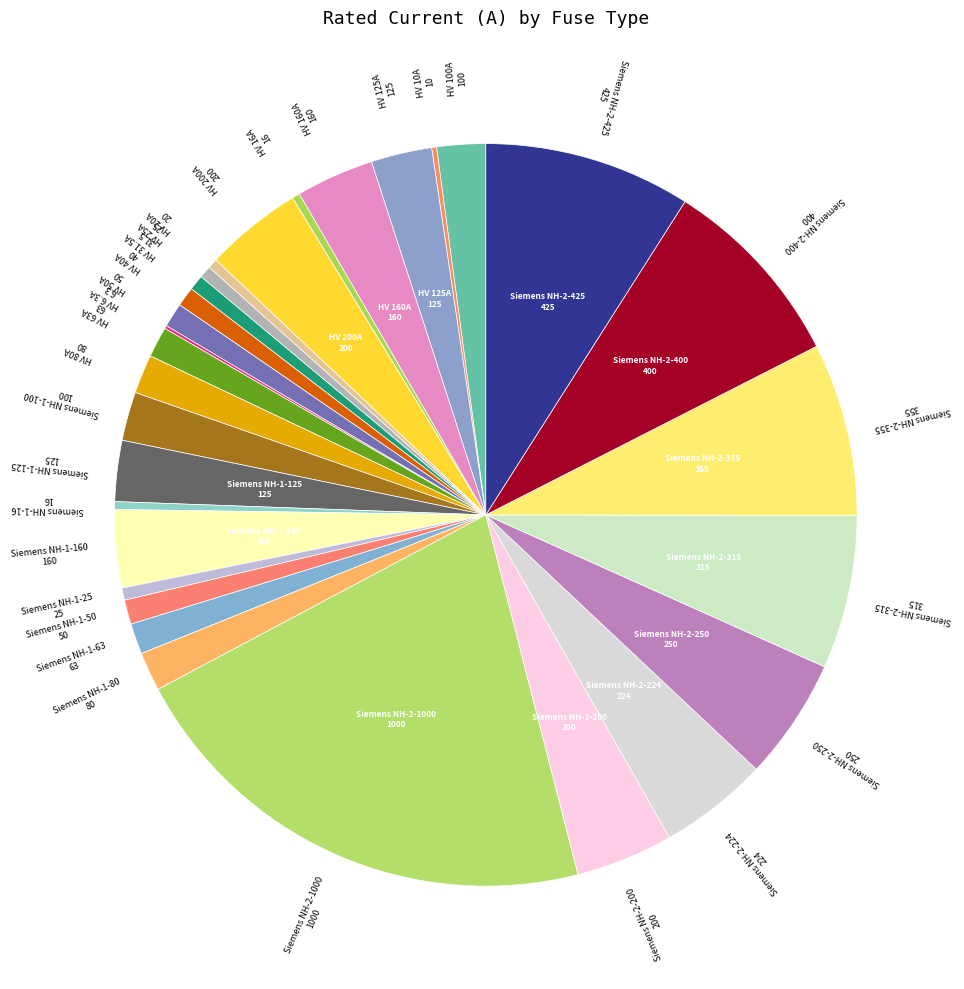

Is there any slice that represents more than half of the pie?

No